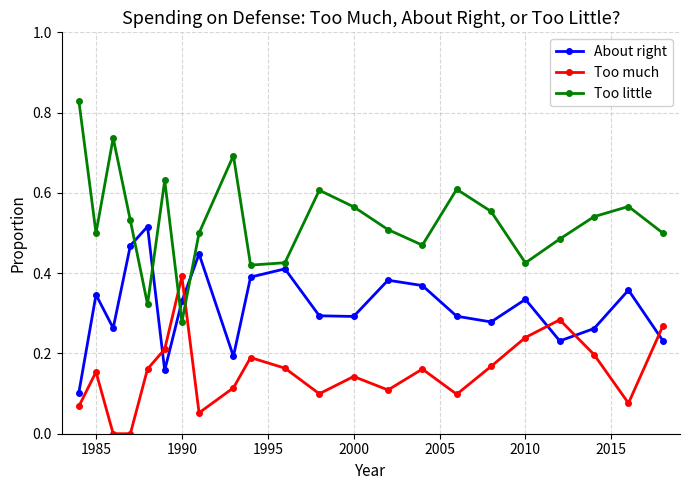

How many series are shown in this chart?

3